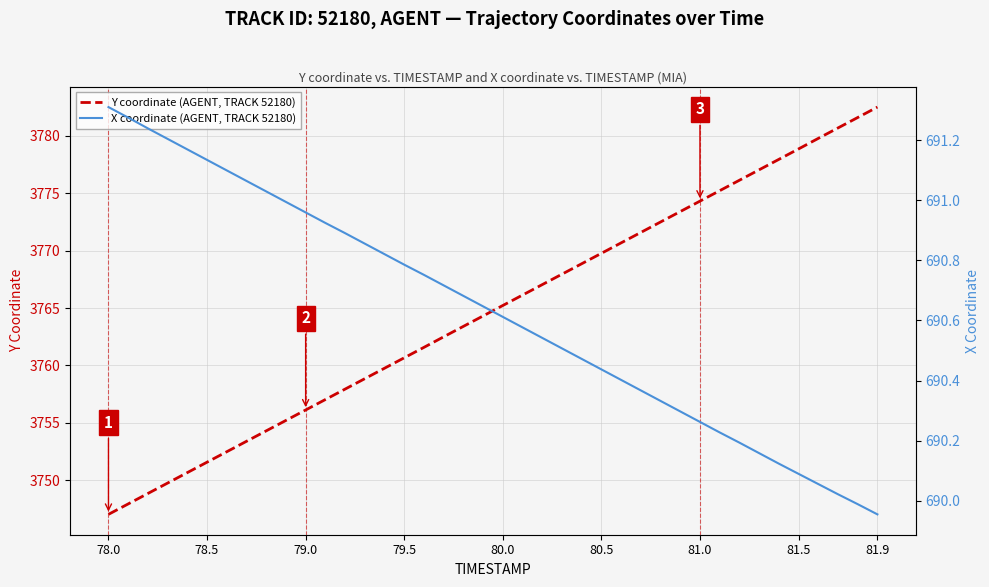

What are all the series names shown in the legend?

Y coordinate (AGENT, TRACK 52180), X coordinate (AGENT, TRACK 52180)